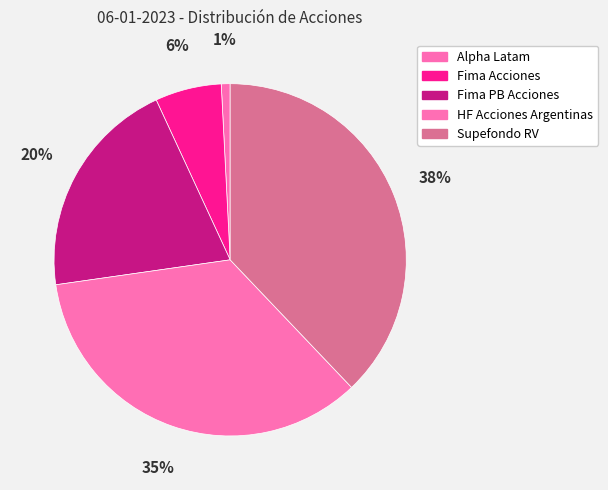

Rank the categories by value from highest to lowest.

Supefondo RV, HF Acciones Argentinas, Fima PB Acciones, Fima Acciones, Alpha Latam